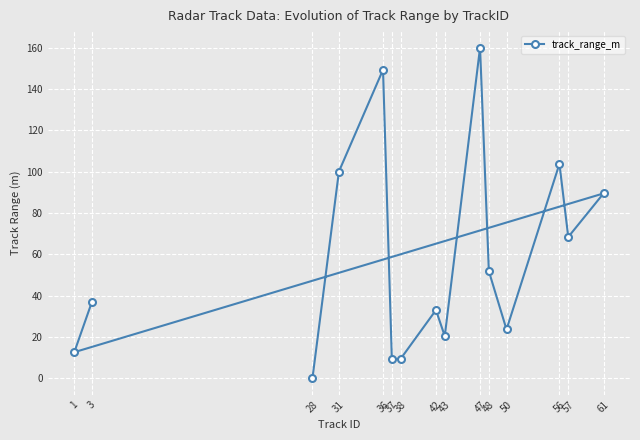

What is the ratio of the value at 47 to the value at 50?

6.8